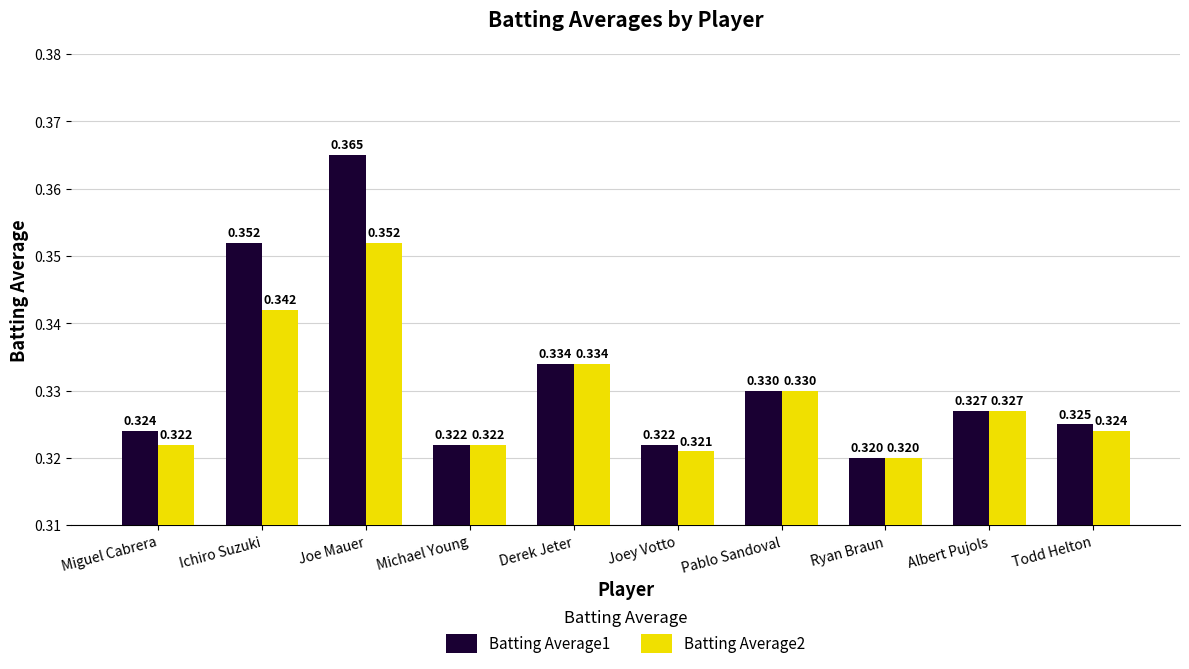

The value of Batting Average1 at Derek Jeter is 0.1. True or false?

False